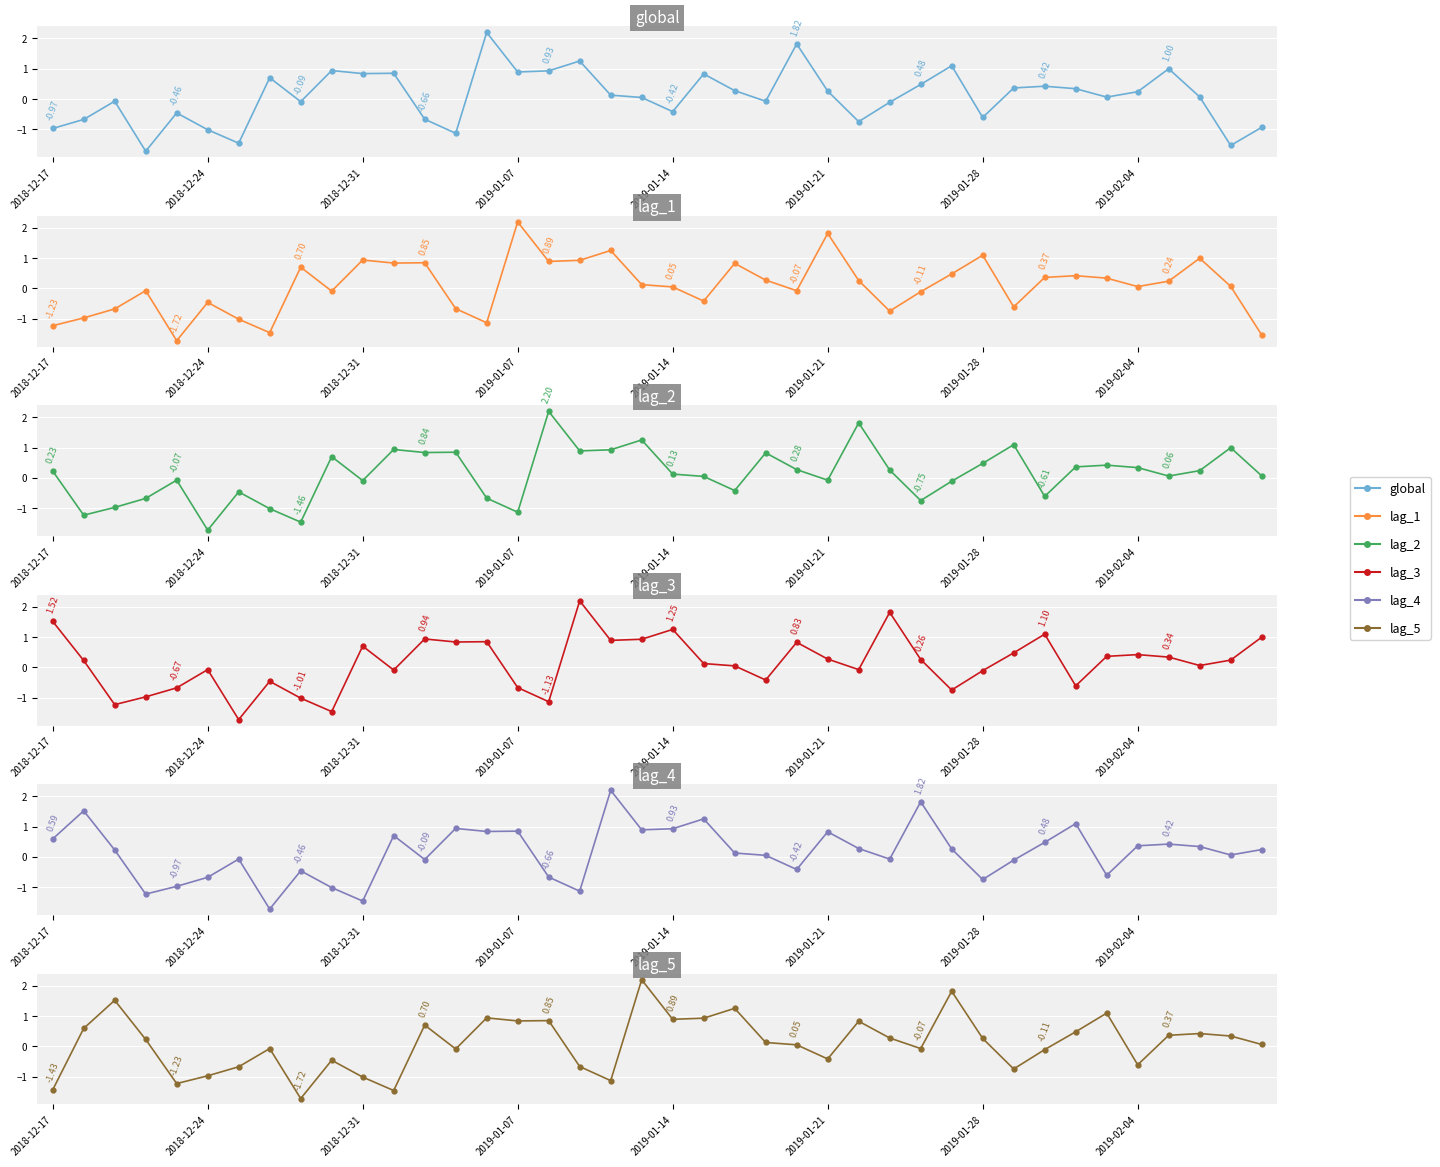

List the series in order of their peak value, highest first.

global, lag_1, lag_2, lag_3, lag_4, lag_5